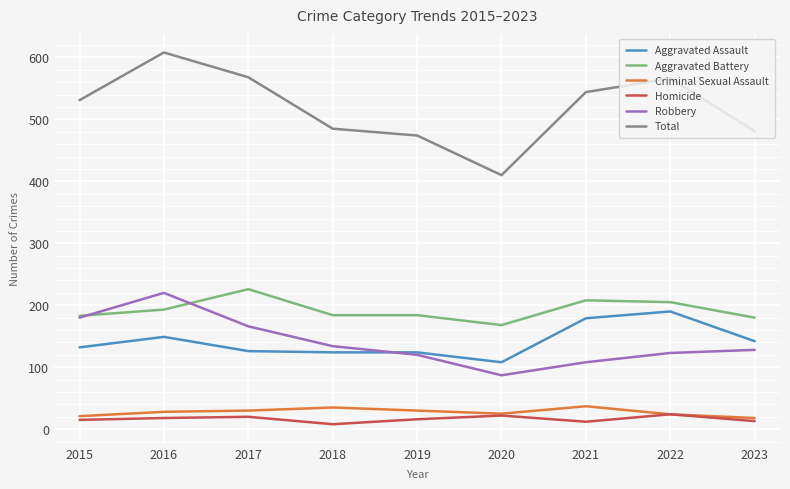

At which category does Total reach its first local peak?

2016